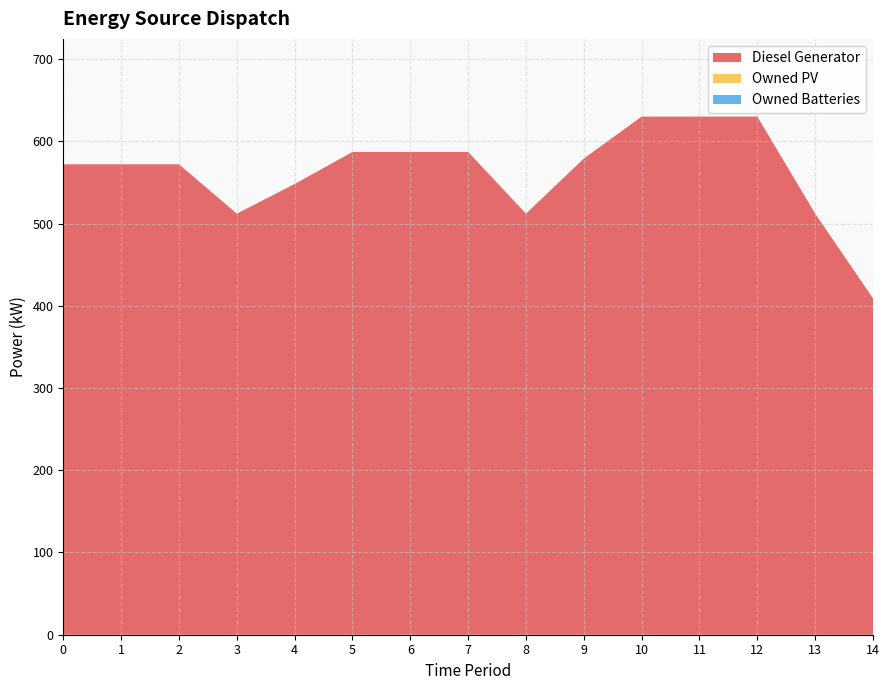

Reading left to right, transcribe all the data shown in this chart.

Diesel Generator: 572	572	572	512	548	587	587	587	512	579	630	630	630	512	409
Owned PV: 0	0	0	0	0	0	0	0	0	0	0	0	0	0	0
Owned Batteries: 0	0	0	0	0	0	0	0	0	0	0	0	0	0	0